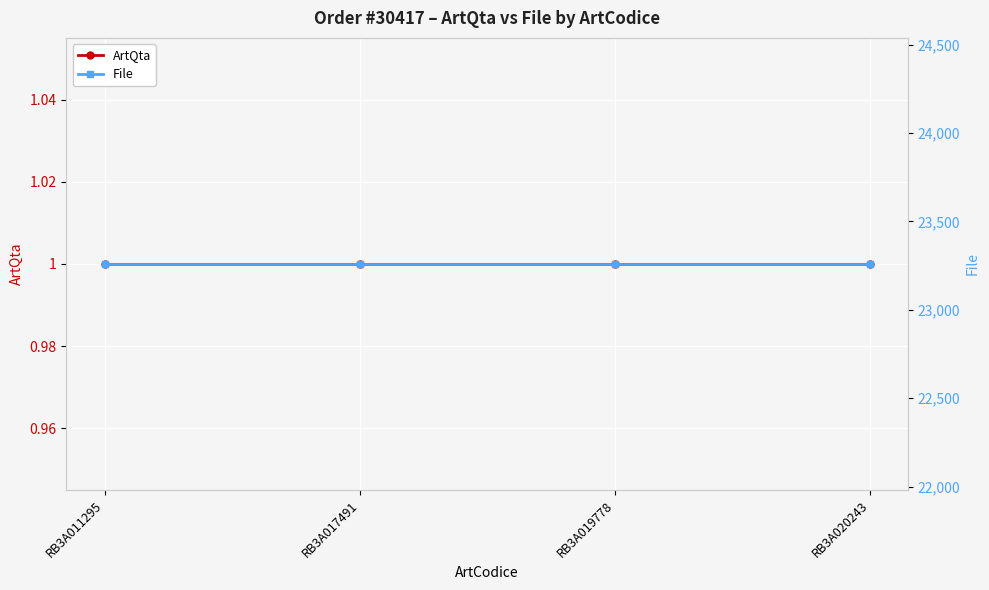

What is the sum of the ArtQta values at RB3A017491 and RB3A011295?

2